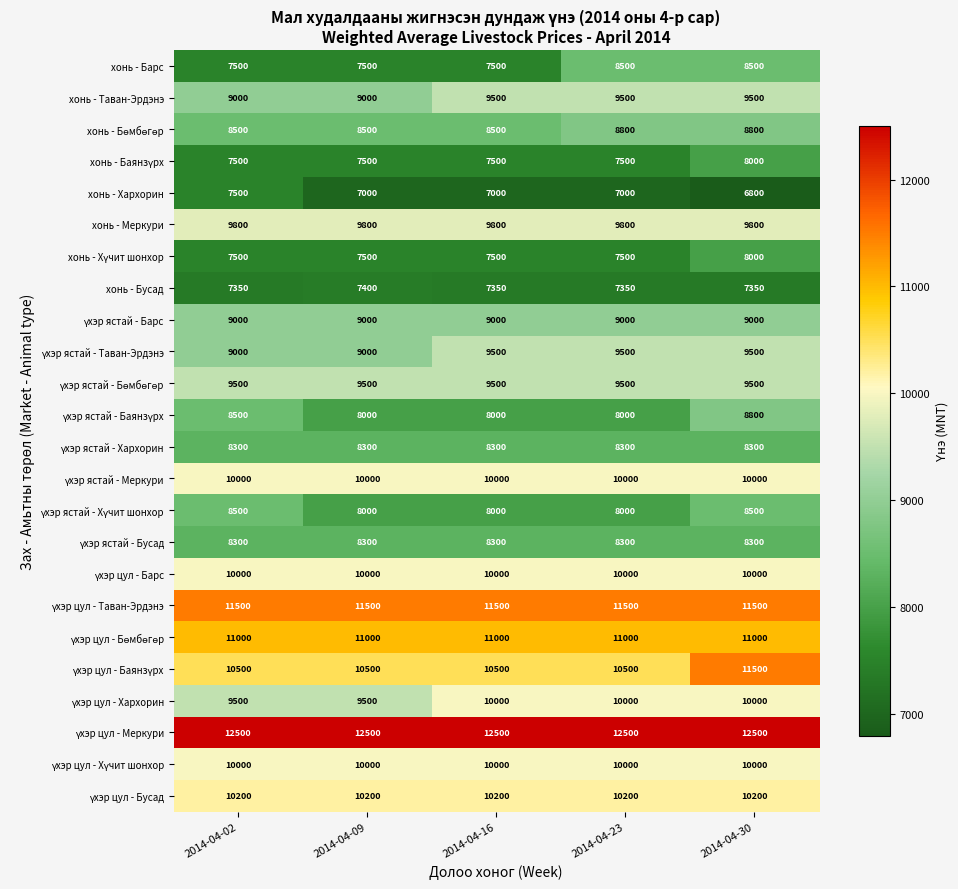

What is the spread (max minus min) of values at 2014-04-23?

5500